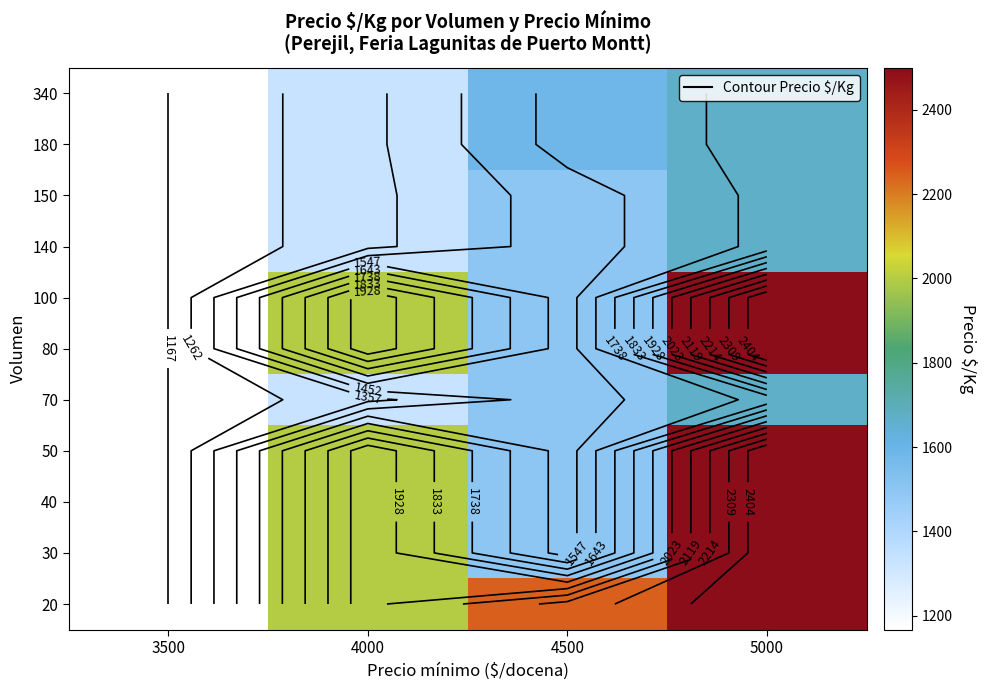

At which category is the sum across all series the highest?

5000